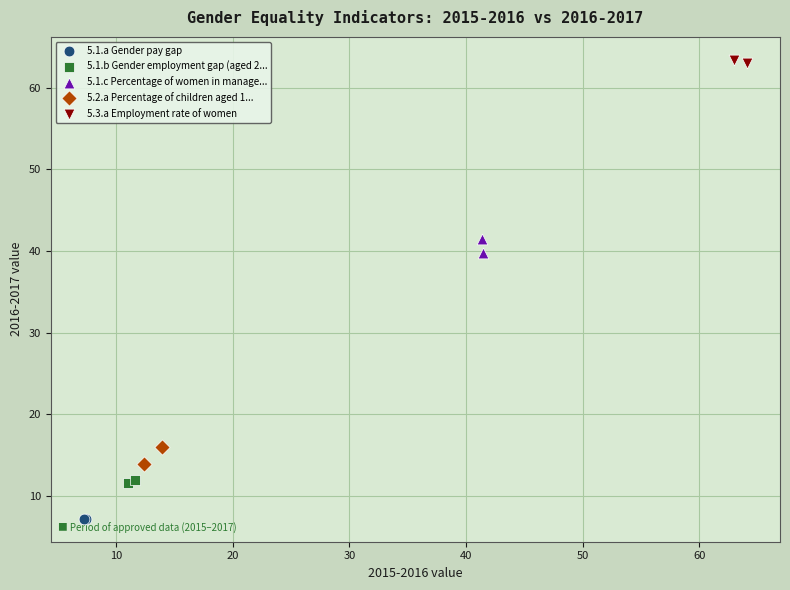

Which series reaches the maximum Y coordinate?

5.3.a Employment rate of women